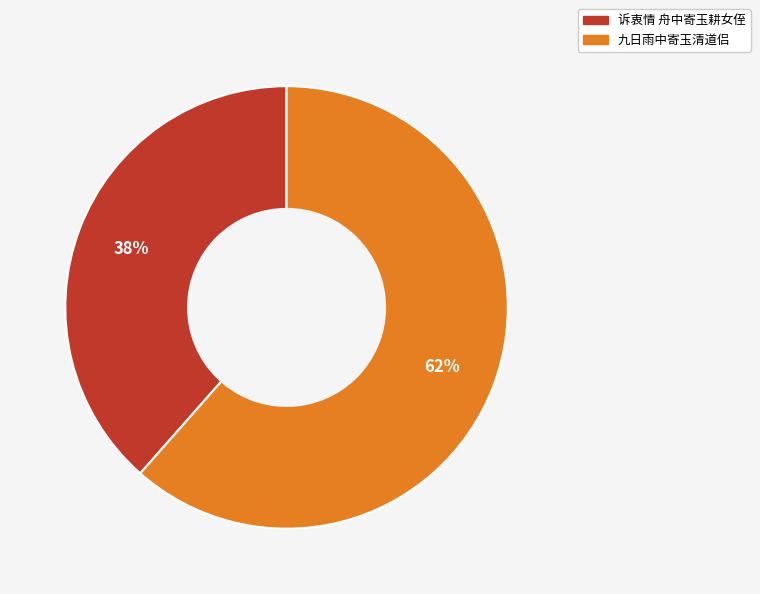

Does any single category account for the majority?

Yes